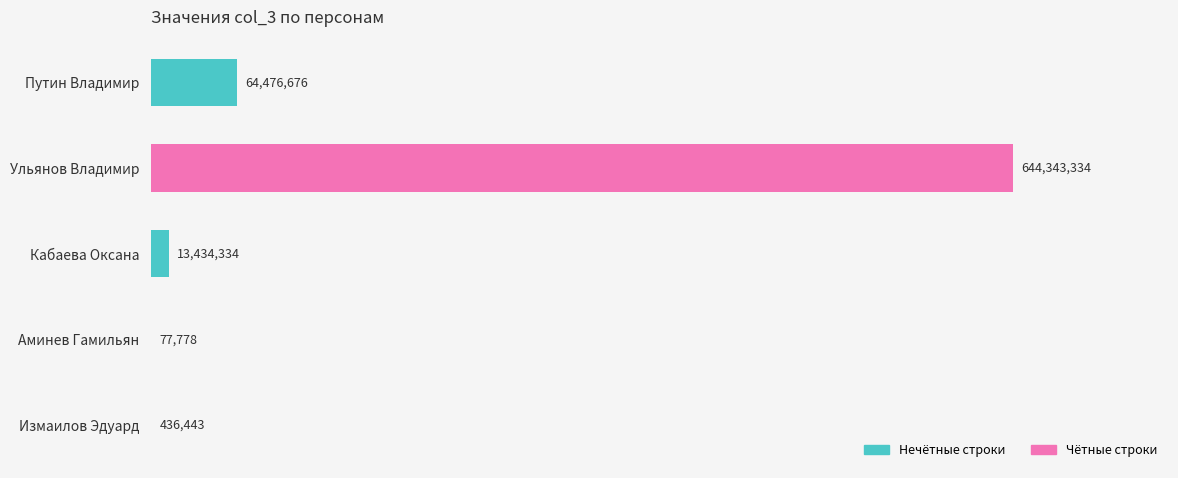

Are the bars horizontal?

Yes